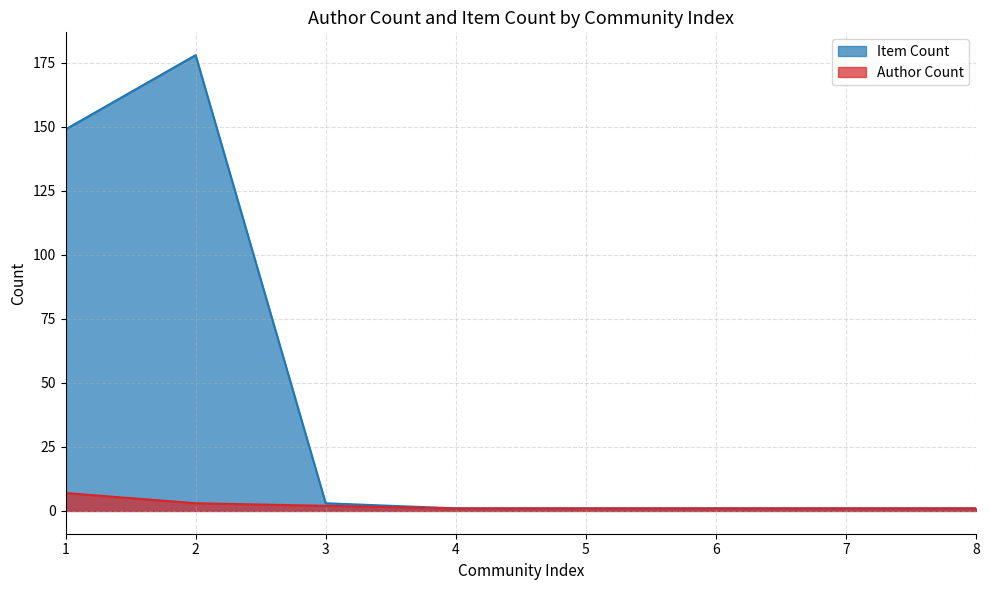

True or false: Author Count has more than 2 interior local peaks.

False